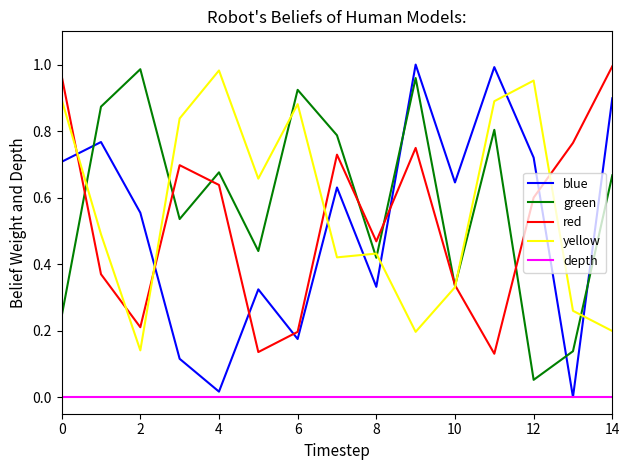

Which series ends up on top after the final intersection of blue and red?

red